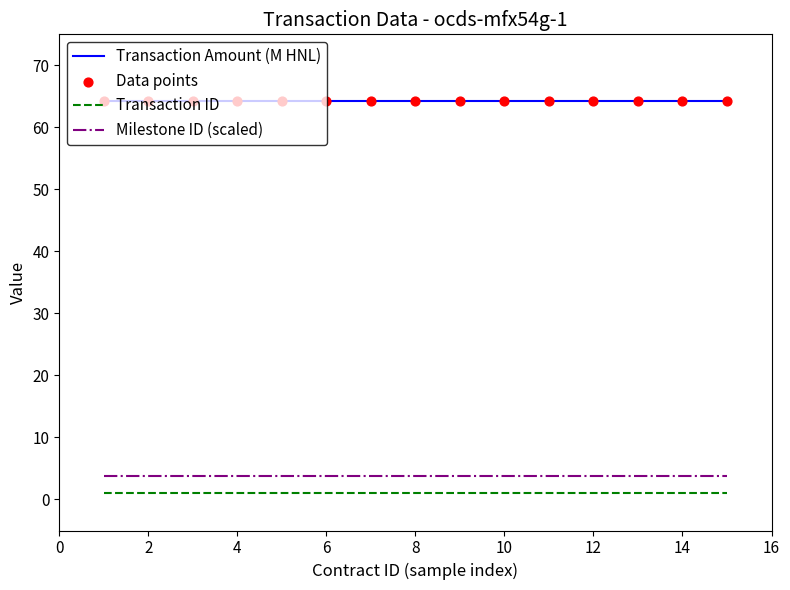

True or false: Transaction ID and Milestone ID (scaled) intersect in this chart.

False